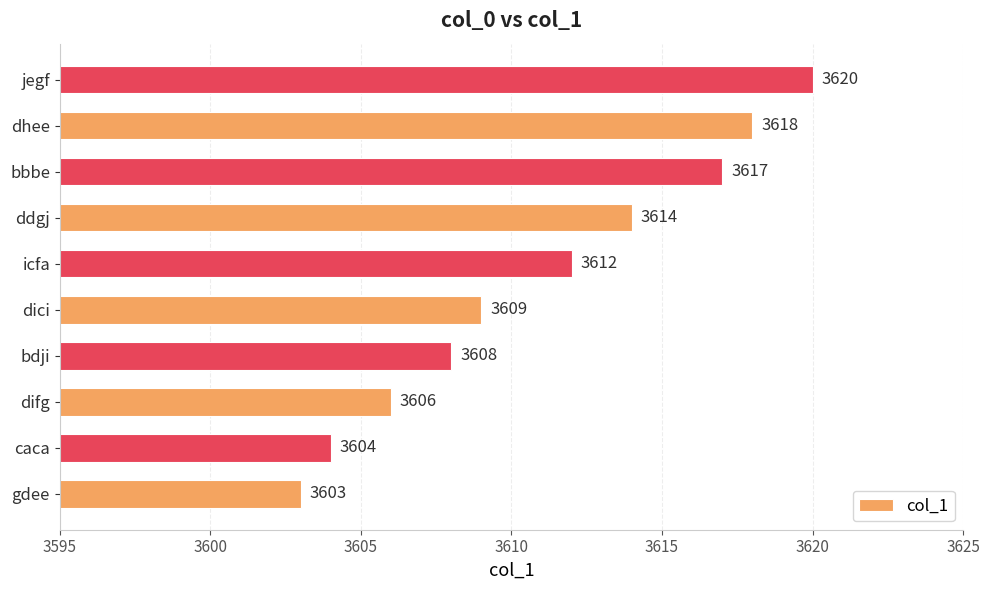

Approximately how many times larger is the value at bbbe compared to difg?

1.0